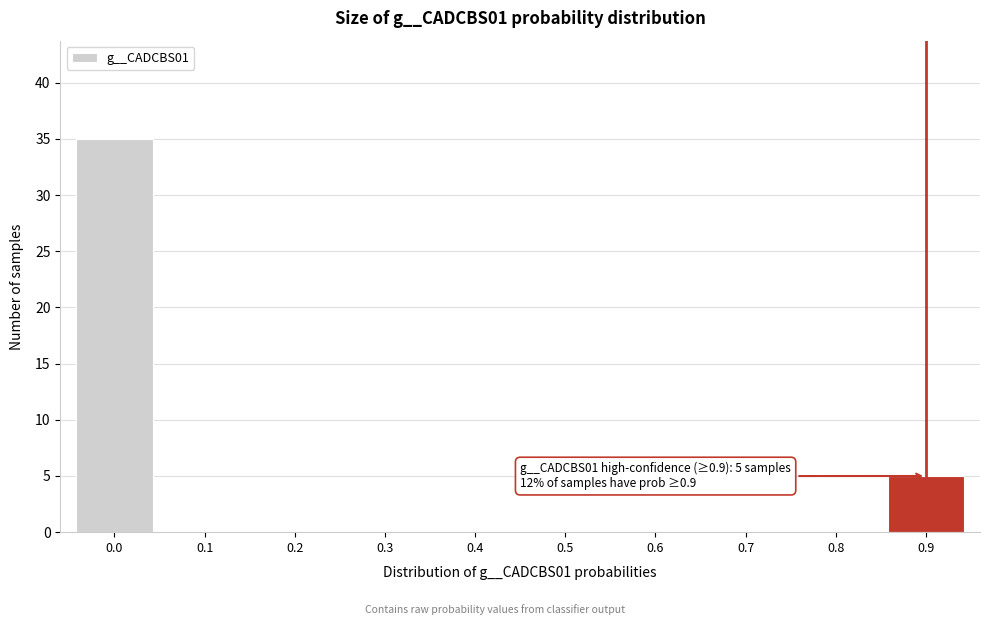

Reading left to right, list all the values displayed in this chart.

0.0=35	0.1=0	0.2=0	0.3=0	0.4=0	0.5=0	0.6=0	0.7=0	0.8=0	0.9=5